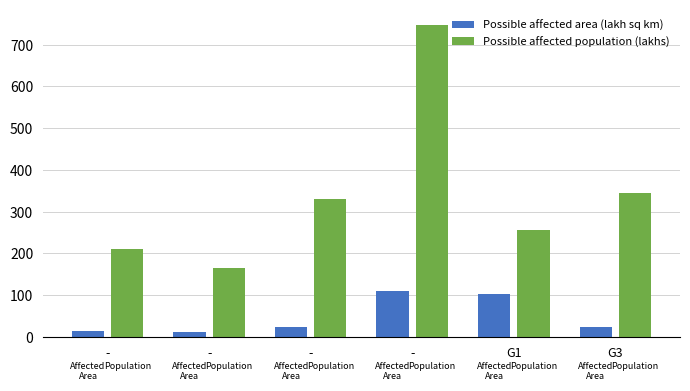

List the labels in order of Possible affected area (lakh sq km) value, largest first.

-, G1, G3, -, -, -